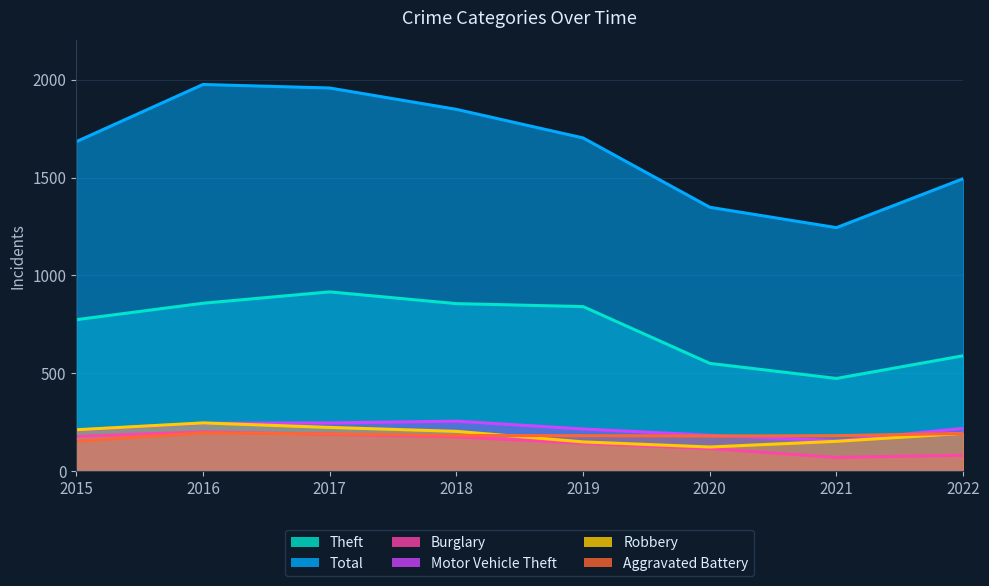

Does the chart have visible grid lines?

Yes